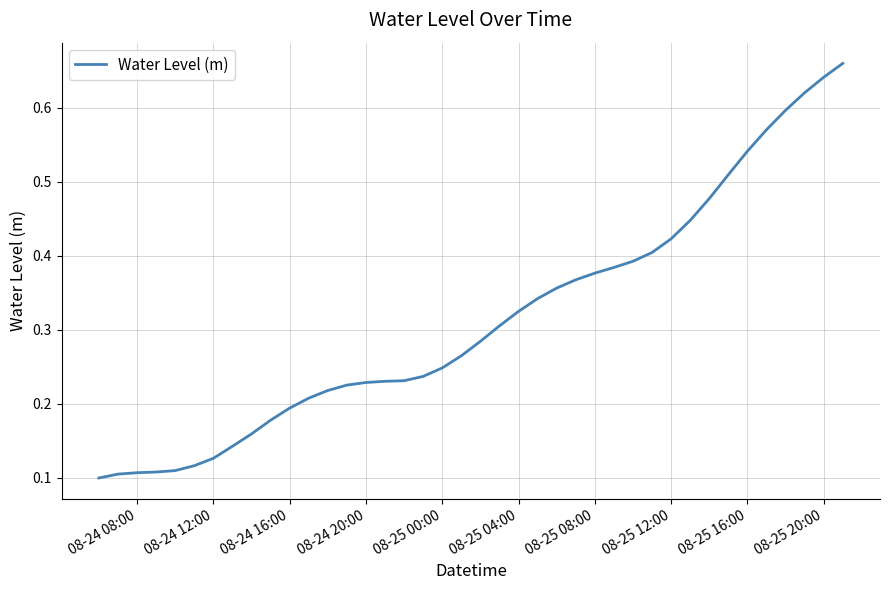

True or false: the data shows 0.2 at 08-24 16:00.

True